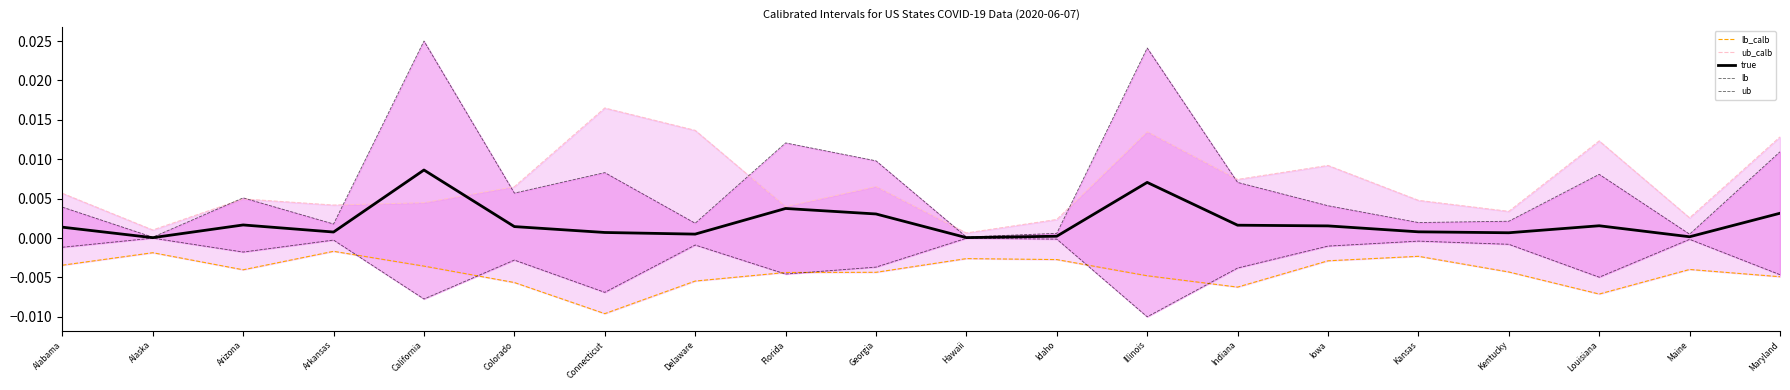

How many lines are shown in the chart?

5